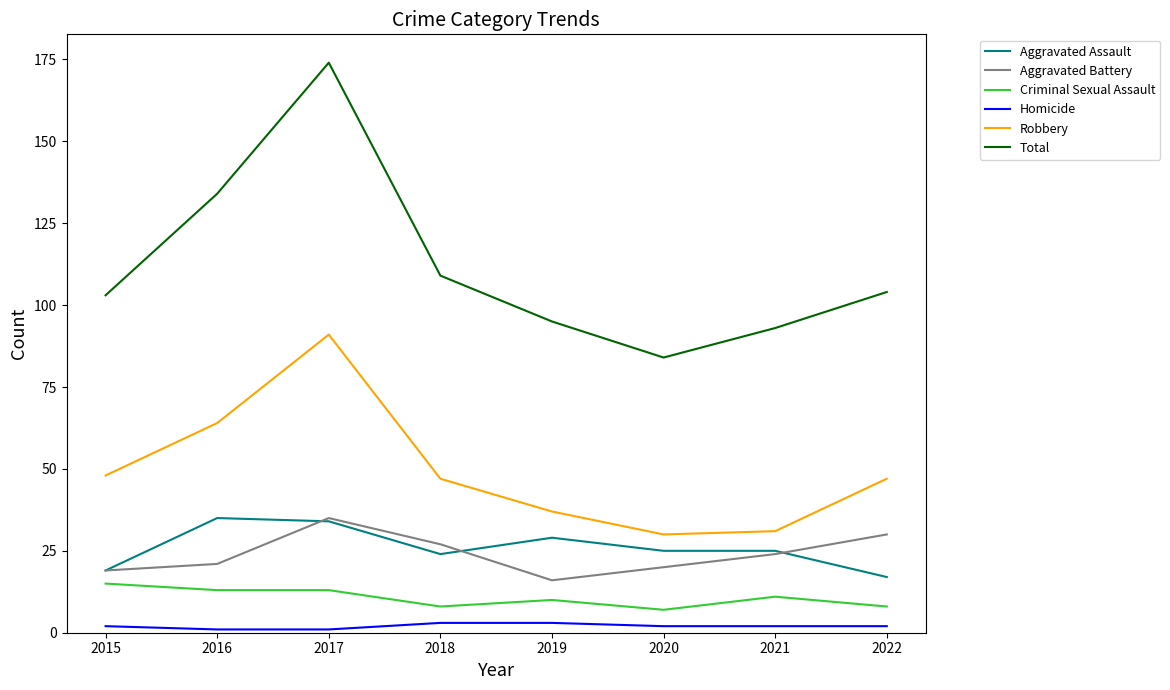

At how many categories does at least one series exceed 154?

1